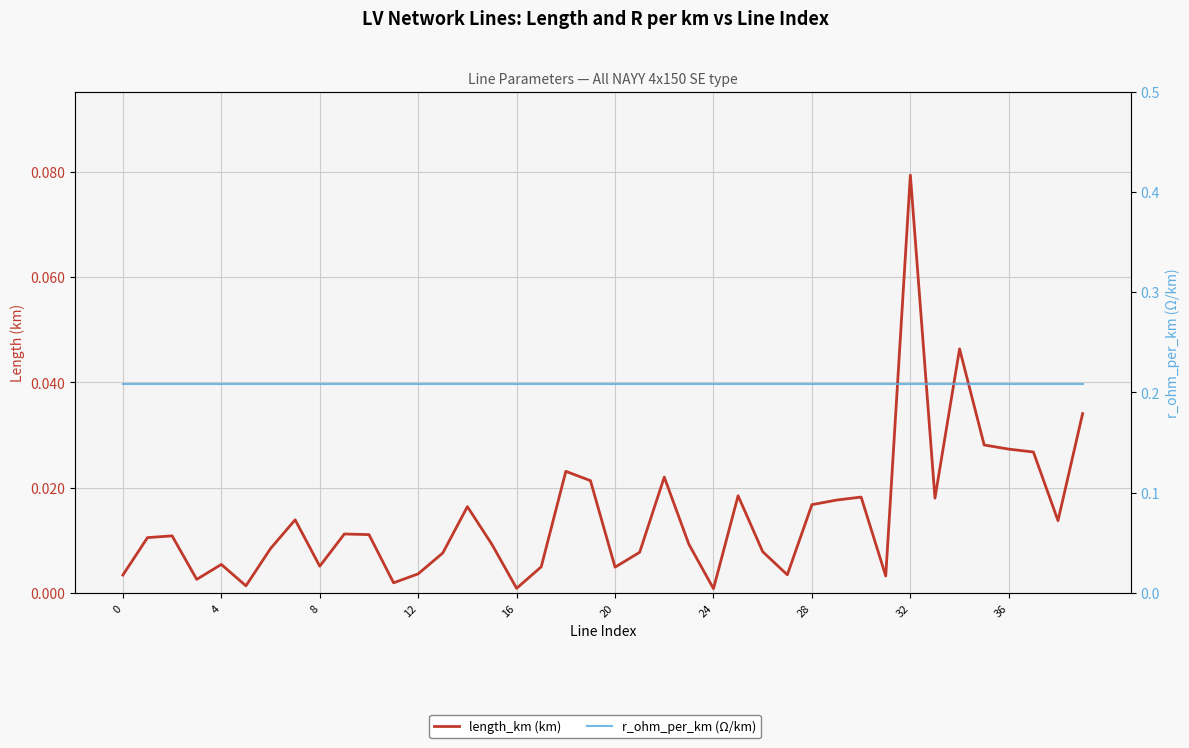

What is the minimum value for r_ohm_per_km (Ω/km)?

0.2